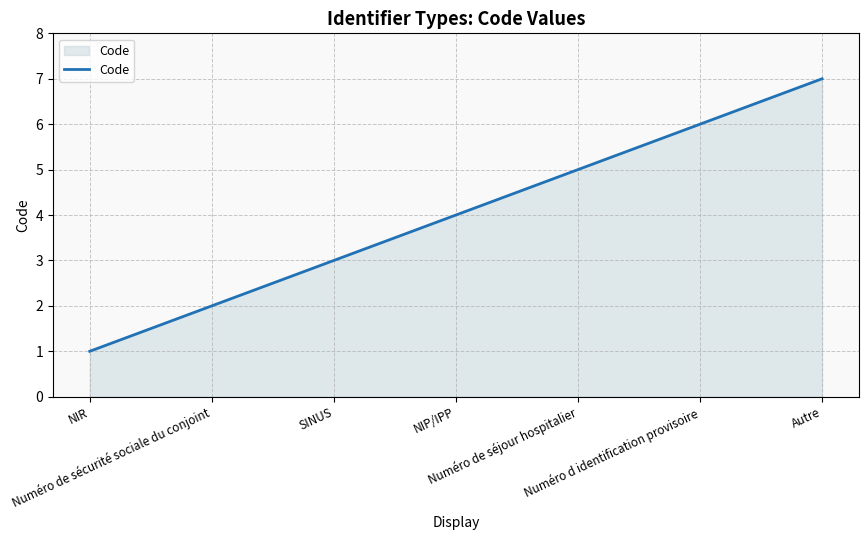

Reading left to right, list all the values displayed in this chart.

1	2	3	4	5	6	7